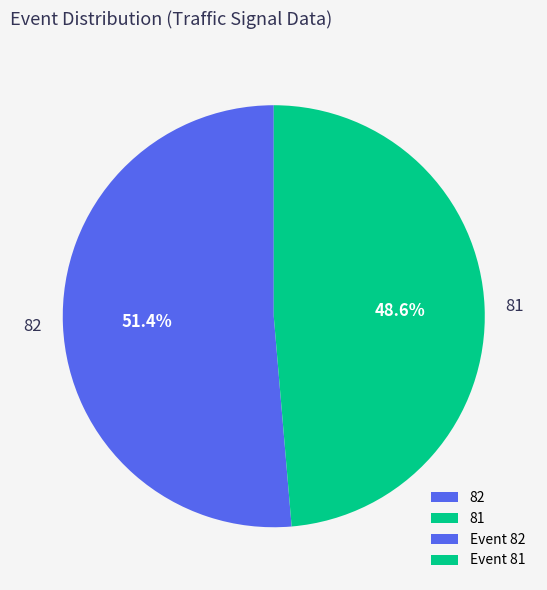

To the nearest percent, what is the combined percentage of 82 and 81?

100%